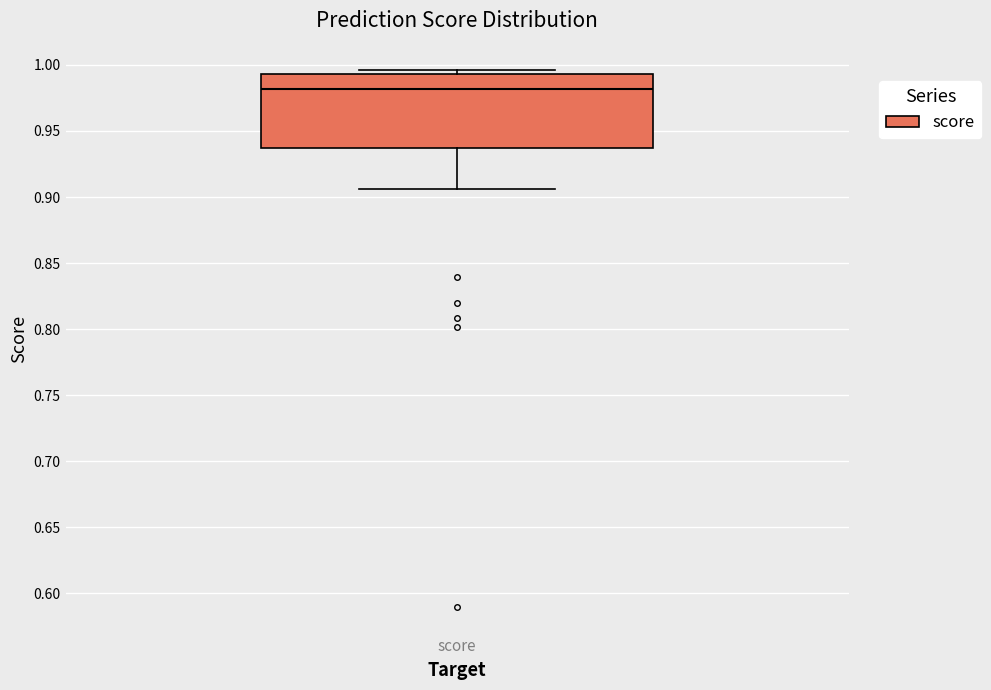

Where does the lower whisker of the box for score end on the y-axis? The values are not printed on the chart, so give them approximately, as read against the axis.

0.905